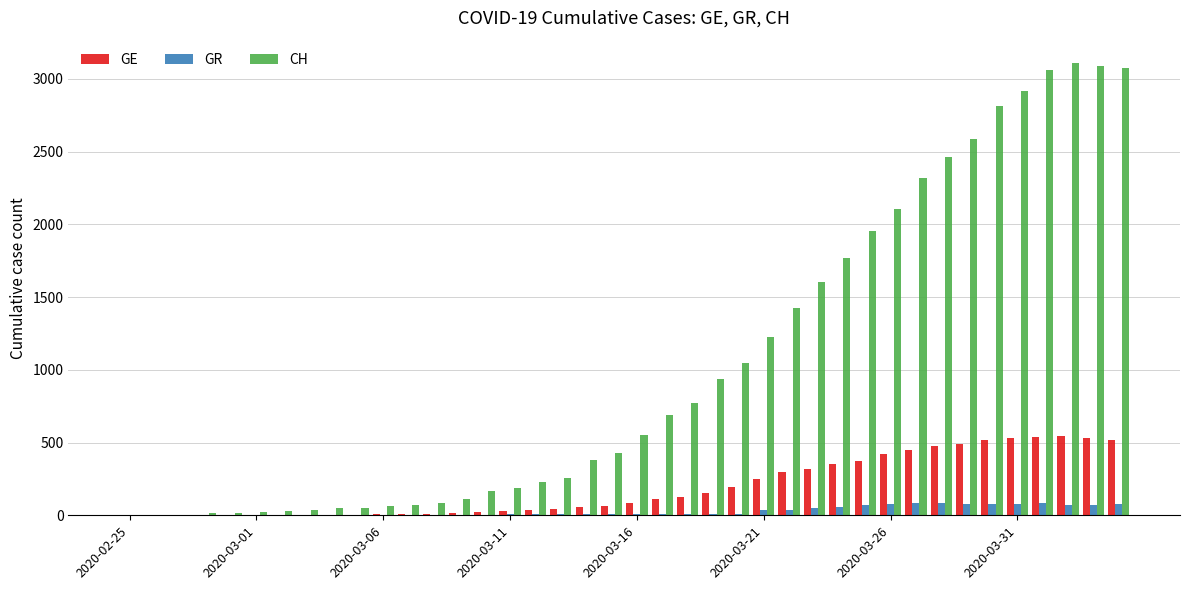

How many data points does each series have?

40